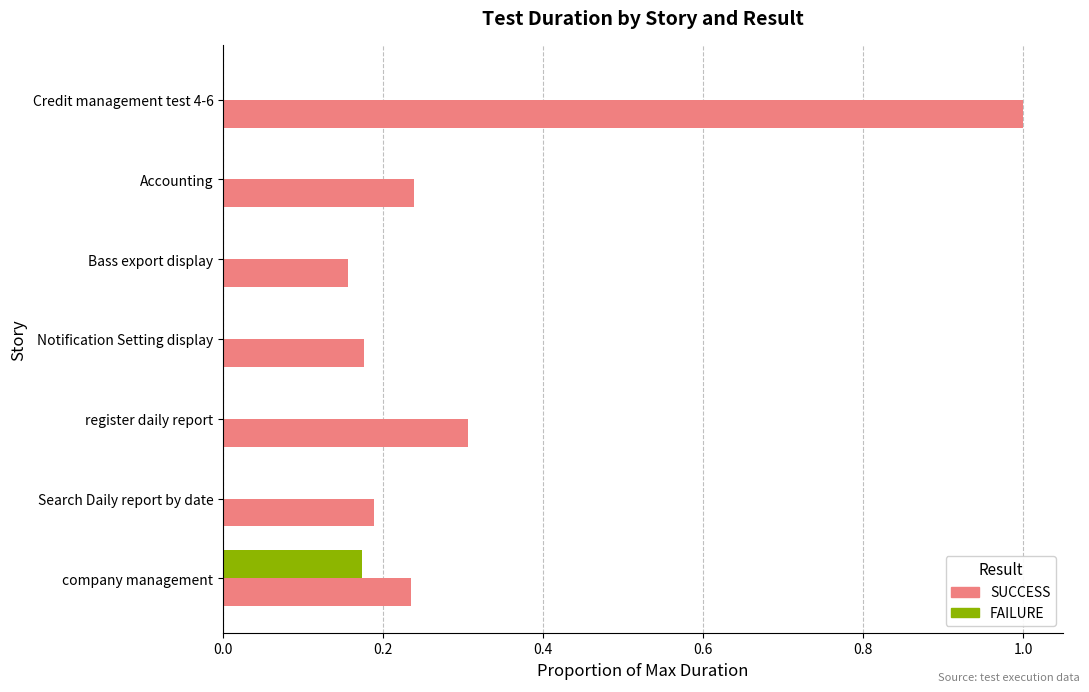

What is the average value of the SUCCESS series?

0.3